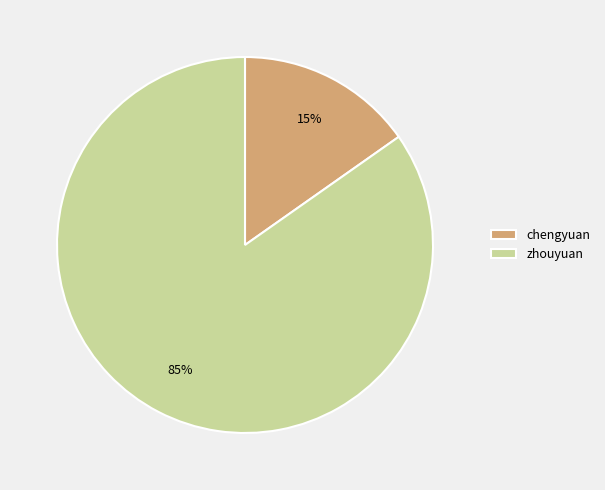

Does zhouyuan represent more than half of the total?

Yes